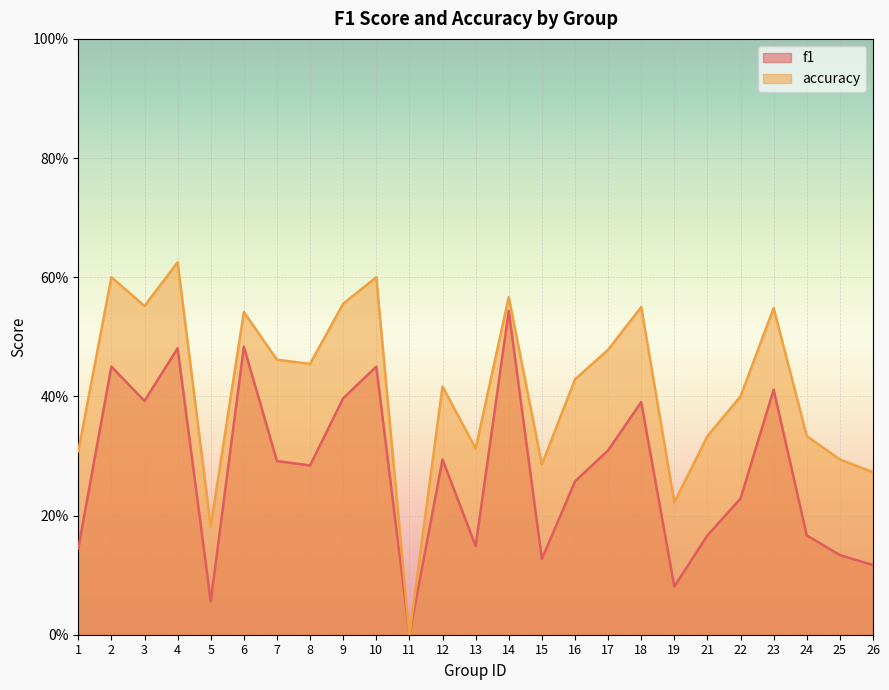

Is it true that f1 equals 0.3 at 11?

False